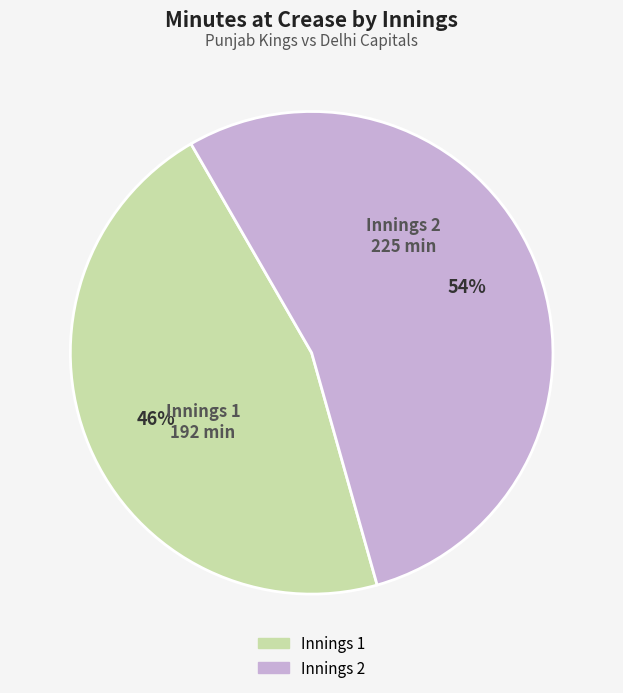

To the nearest percent, what is the difference between the largest and smallest slice percentages?

8%